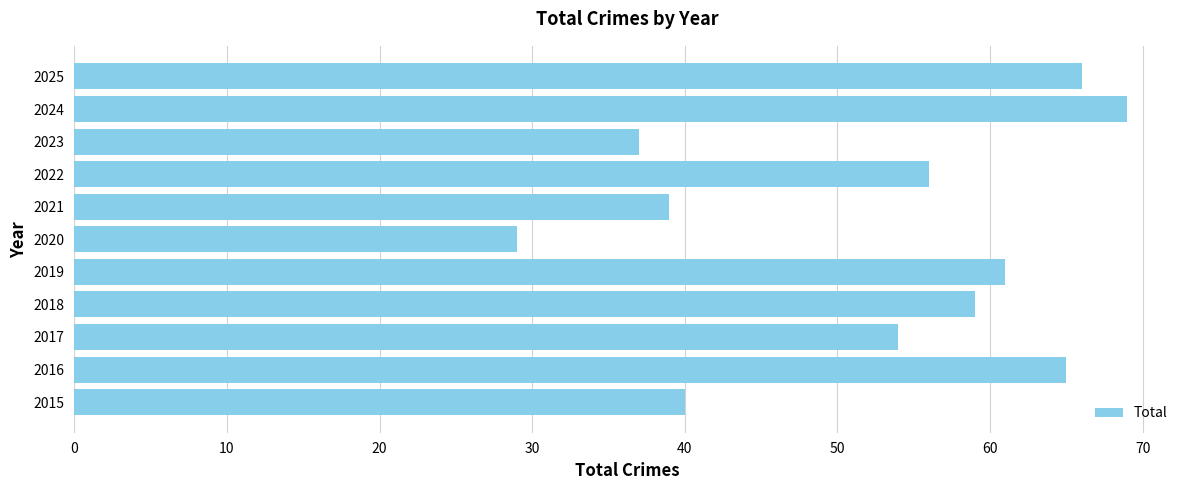

What is the ratio of the value at 2024 to the value at 2019?

1.1